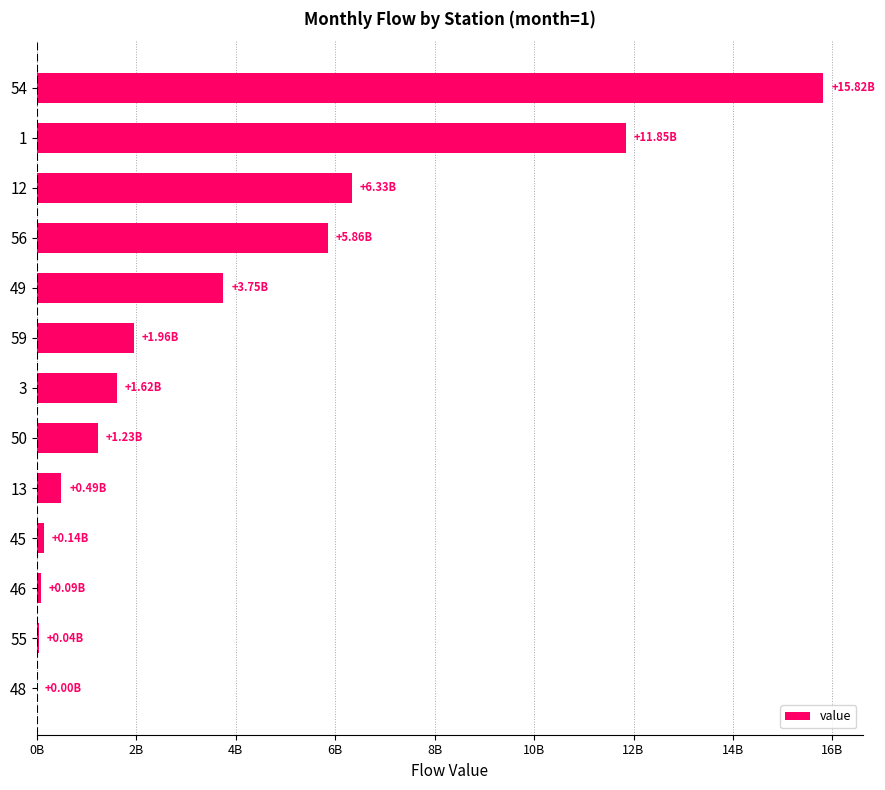

How many bars are there in total?

13